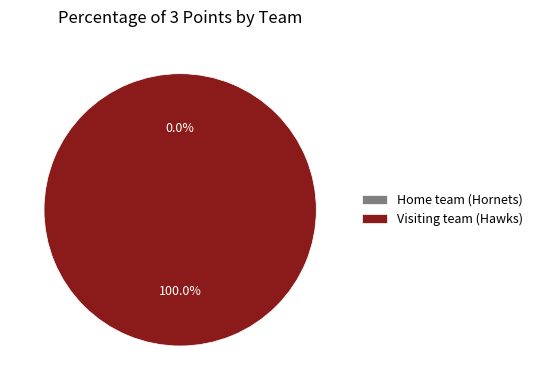

Combined, what portion of the pie is Home team (Hornets) and Visiting team (Hawks)?

100.0%